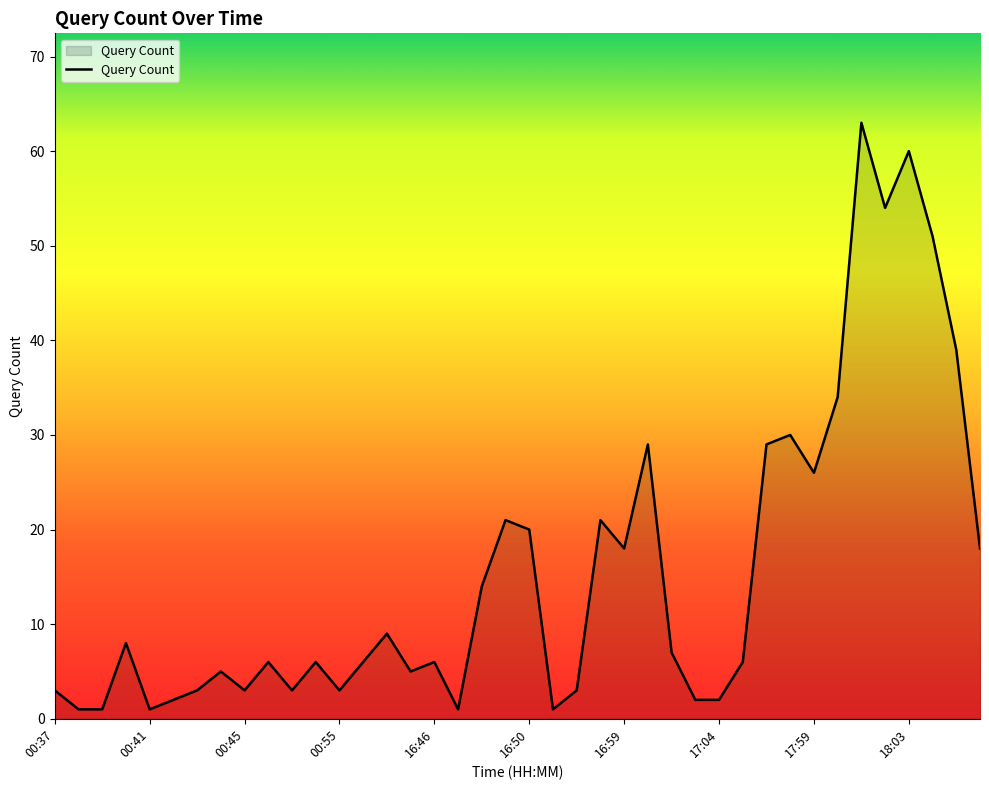

What is the maximum value shown in the chart?

63